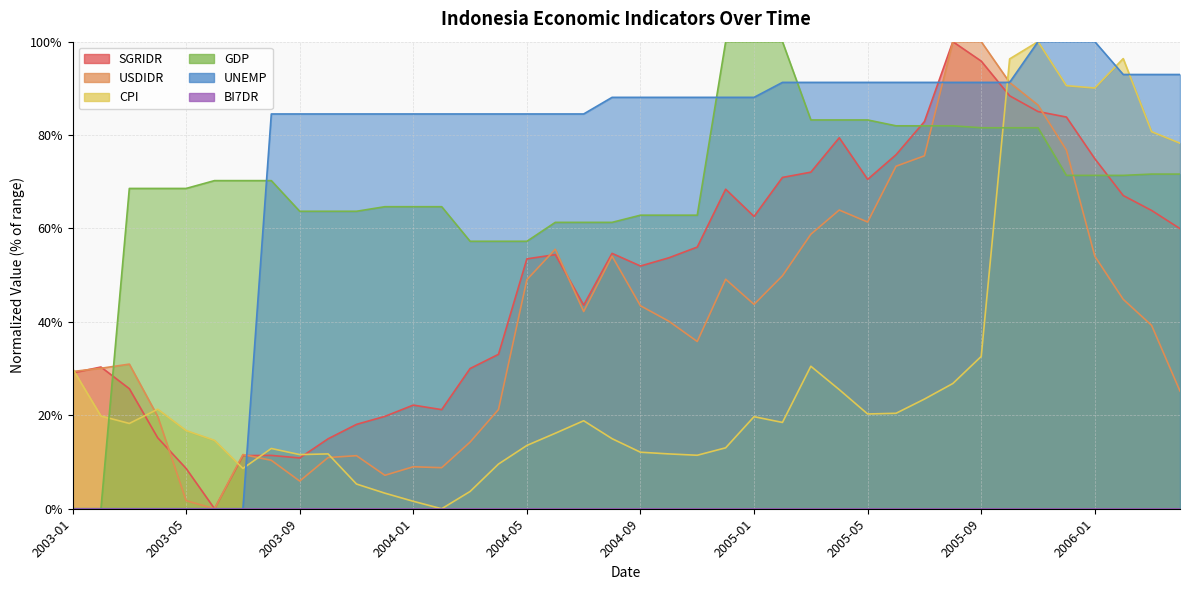

How many intersections are there between USDIDR and SGRIDR?

7